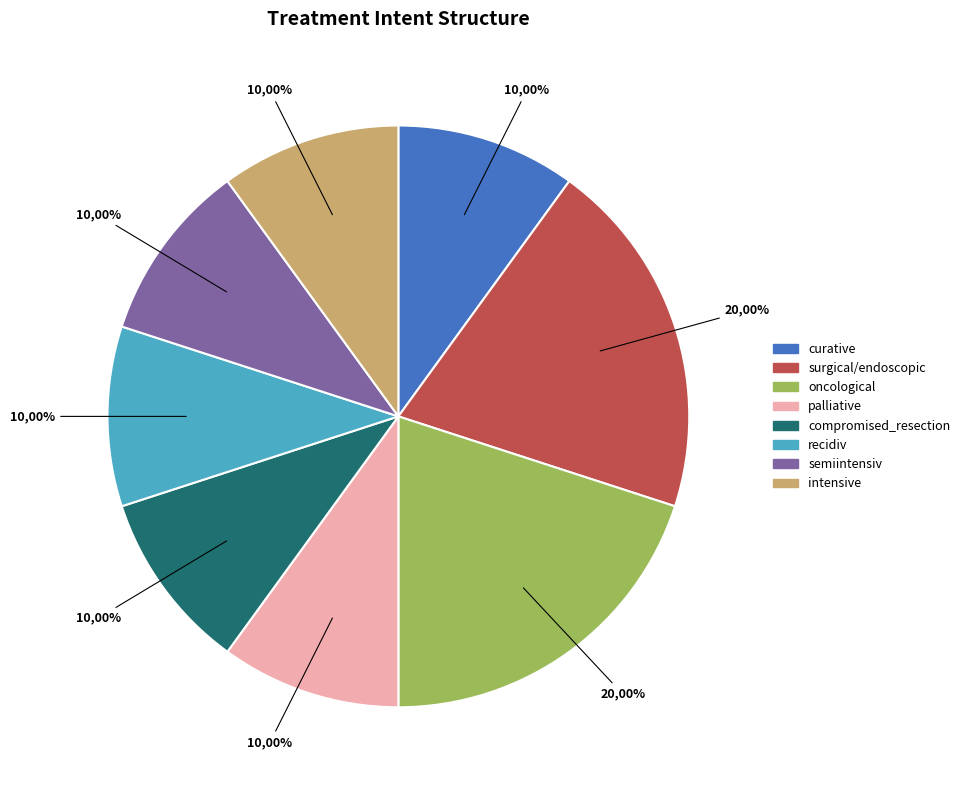

To the nearest percent, what is the difference between the largest and smallest slice percentages?

10%